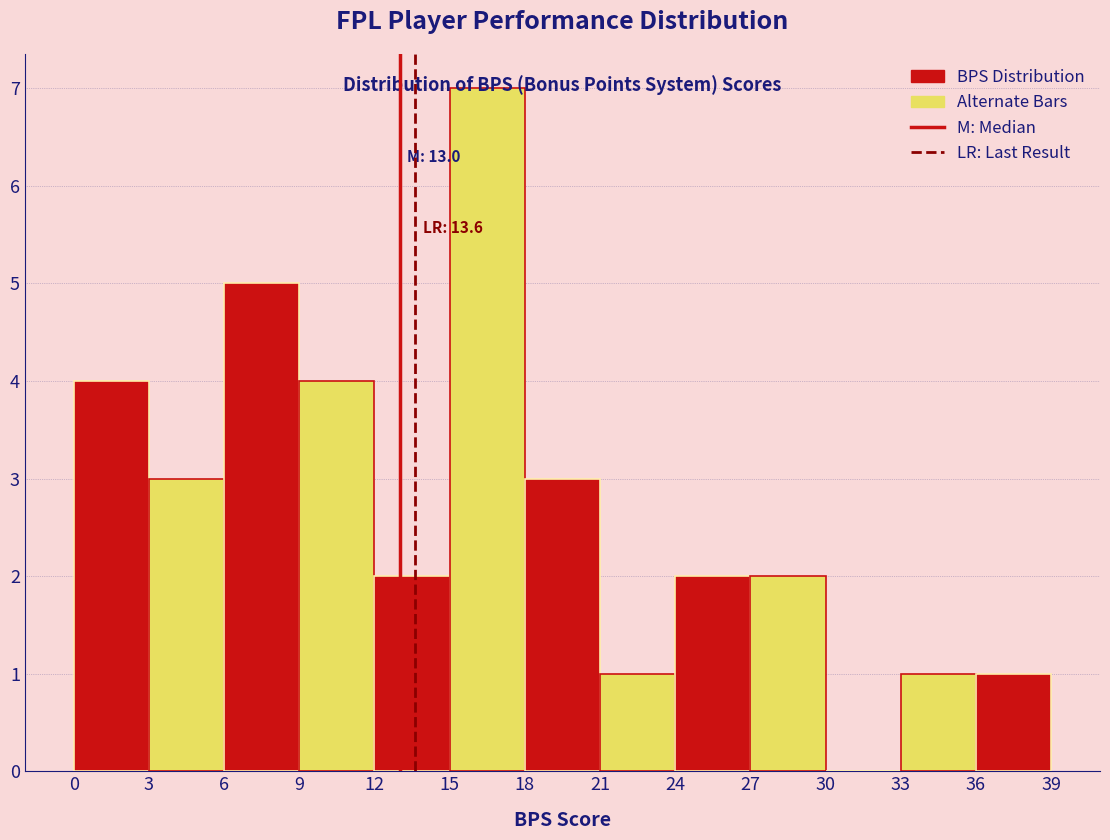

Which range on the x-axis has the tallest bar?

15 to 18